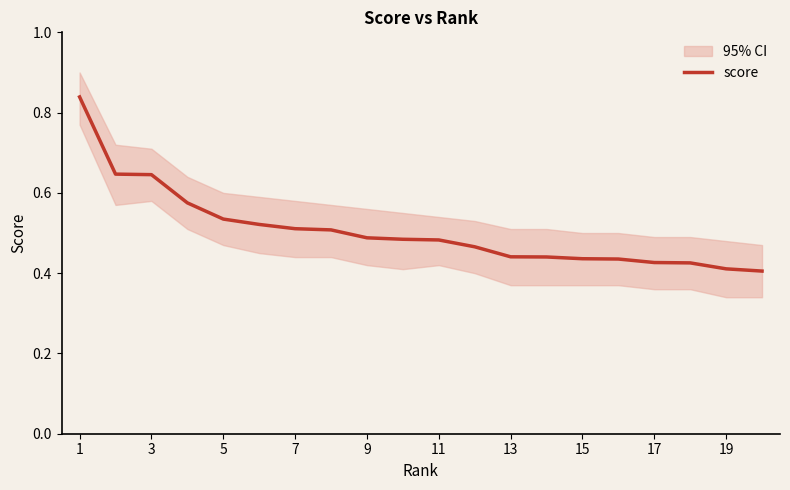

Is it true that score equals 0.6 at 17?

False